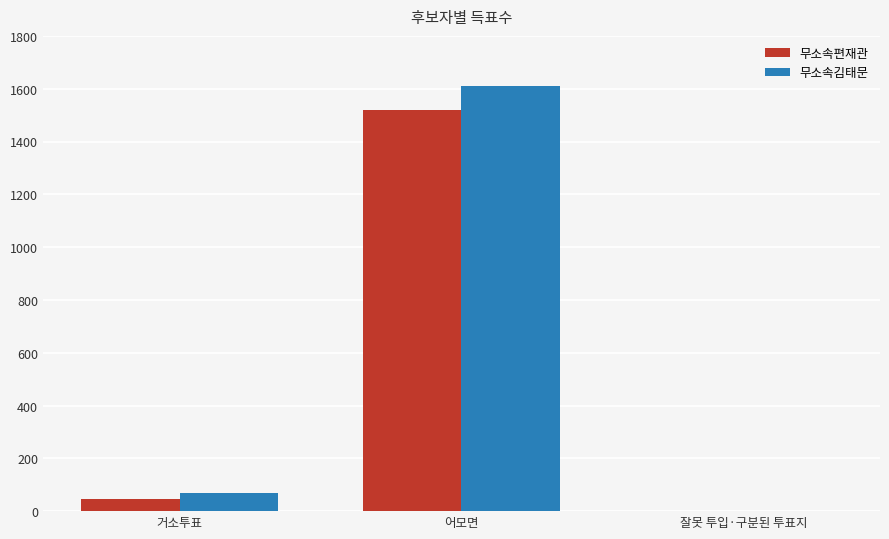

What is the approximate value of 무소속김태문 at 어모면, to the nearest 100?

1600